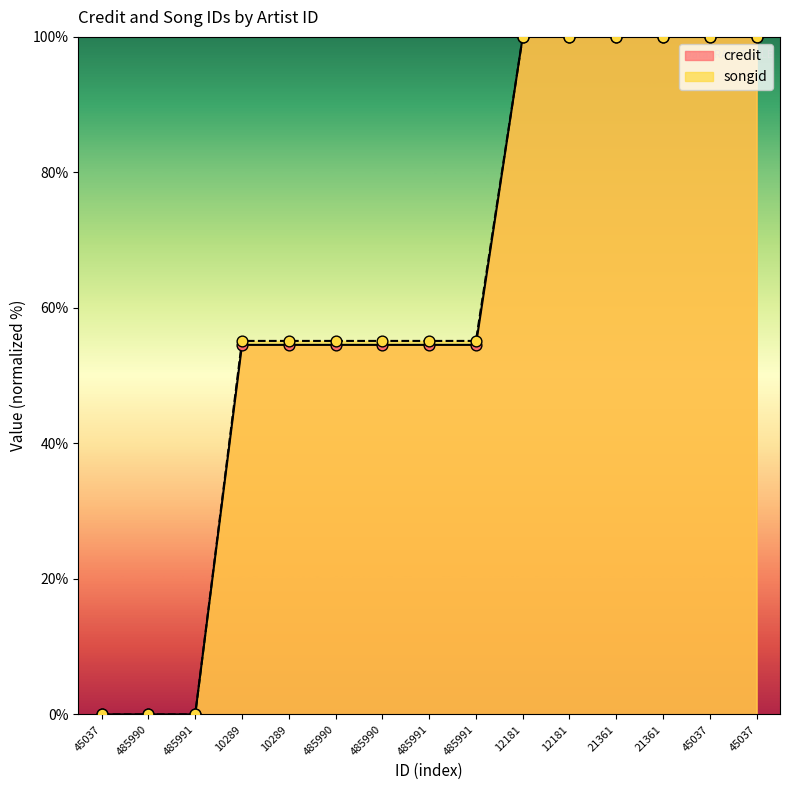

What are all the series names shown in the legend?

credit, songid